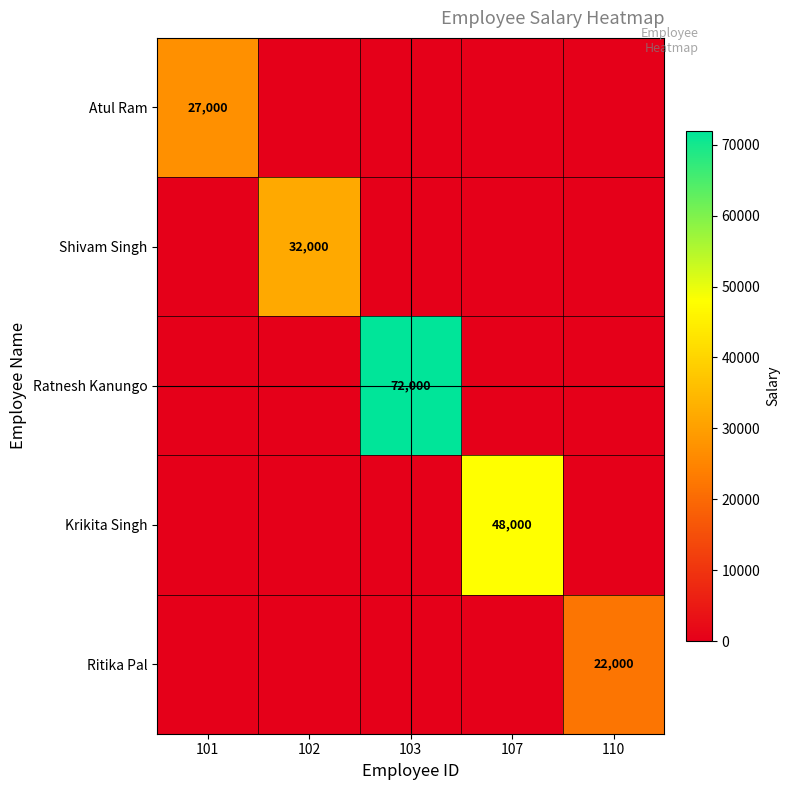

What is the difference between the maximum and minimum values in the Krikita Singh series?

48000